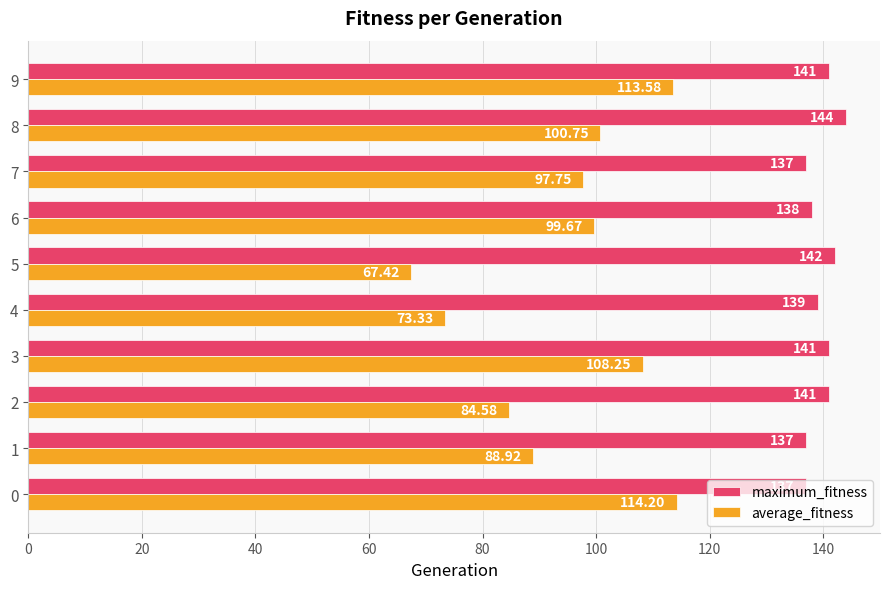

What is the difference between the maximum and minimum values in the maximum_fitness series?

7.0